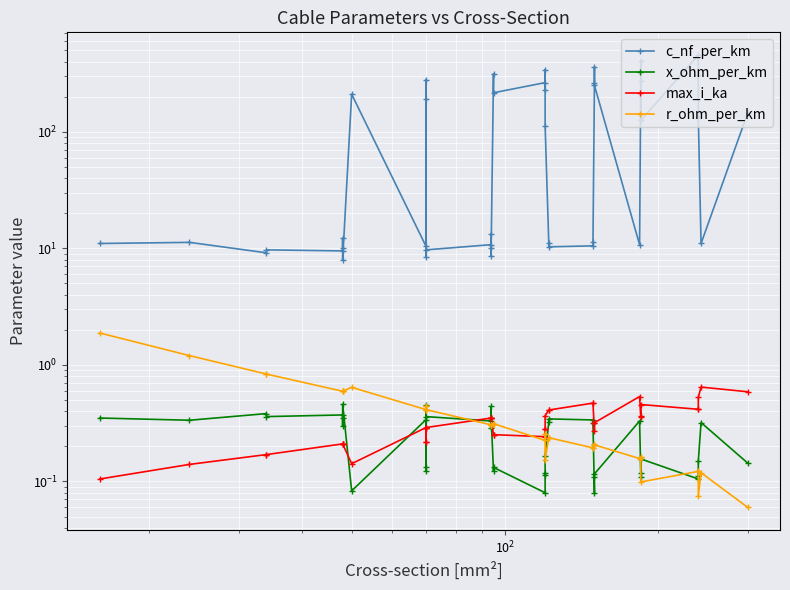

Reading left to right, transcribe all the data shown in this chart.

c_nf_per_km: 11.0	11.2	9.2	9.7	9.5	12.2	10.1	8.0	210.0	10.4	280.0	190.0	8.4	9.7	10.8	13.2	8.7	10.0	315.0	216.0	264.0	230.0	340.0	112.0	11.1	10.3	10.5	11.2	261.0	360.0	250.0	10.8	273.0	406.0	125.0	456.0	304.0	135.0	11.0	144.0
x_ohm_per_km: 0.3	0.3	0.4	0.4	0.4	0.3	0.3	0.5	0.1	0.3	0.1	0.1	0.5	0.4	0.3	0.3	0.4	0.3	0.1	0.1	0.1	0.1	0.1	0.2	0.3	0.3	0.3	0.3	0.1	0.1	0.1	0.3	0.1	0.1	0.2	0.1	0.1	0.1	0.3	0.1
max_i_ka: 0.1	0.1	0.2	0.2	0.2	0.2	0.2	0.2	0.1	0.3	0.2	0.2	0.3	0.3	0.3	0.3	0.3	0.3	0.2	0.3	0.2	0.3	0.3	0.4	0.4	0.4	0.5	0.5	0.3	0.3	0.3	0.5	0.4	0.4	0.5	0.4	0.4	0.5	0.6	0.6
r_ohm_per_km: 1.9	1.2	0.8	0.8	0.6	0.6	0.6	0.6	0.6	0.4	0.4	0.4	0.4	0.4	0.3	0.3	0.3	0.3	0.3	0.3	0.2	0.3	0.3	0.2	0.2	0.2	0.2	0.2	0.2	0.2	0.2	0.2	0.2	0.2	0.1	0.1	0.1	0.1	0.1	0.1